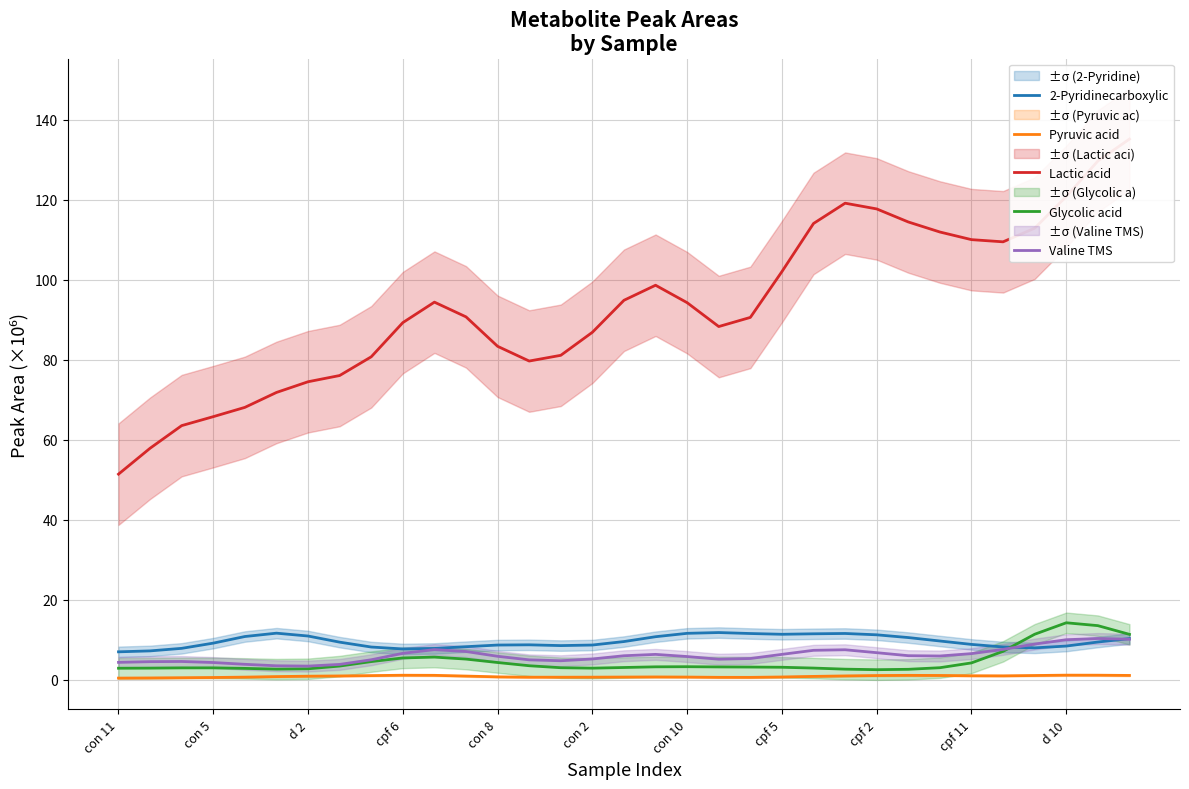

What is the average value of the Lactic acid series?

93.4